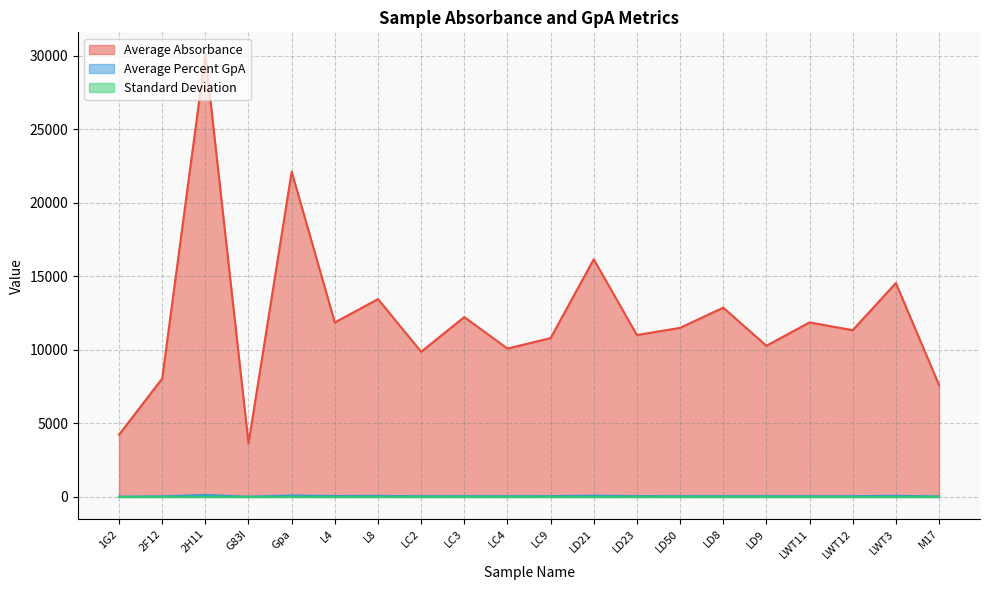

What is the value of the Average Absorbance point at the 1st from the left?

4230.3